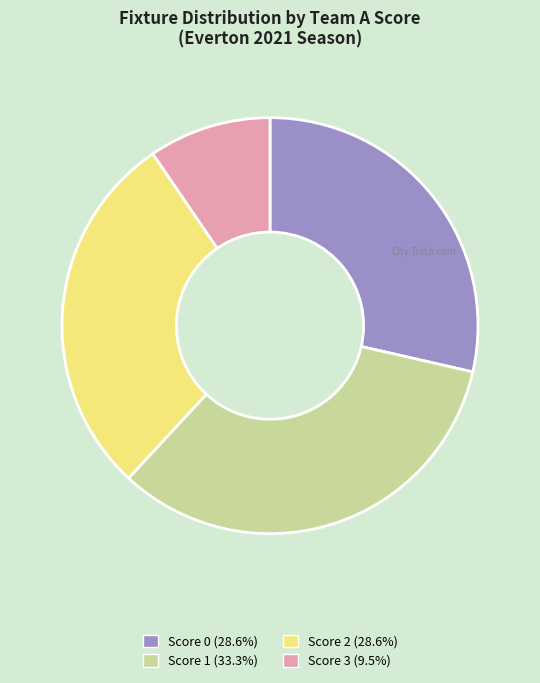

Is there any slice that represents more than half of the pie?

No